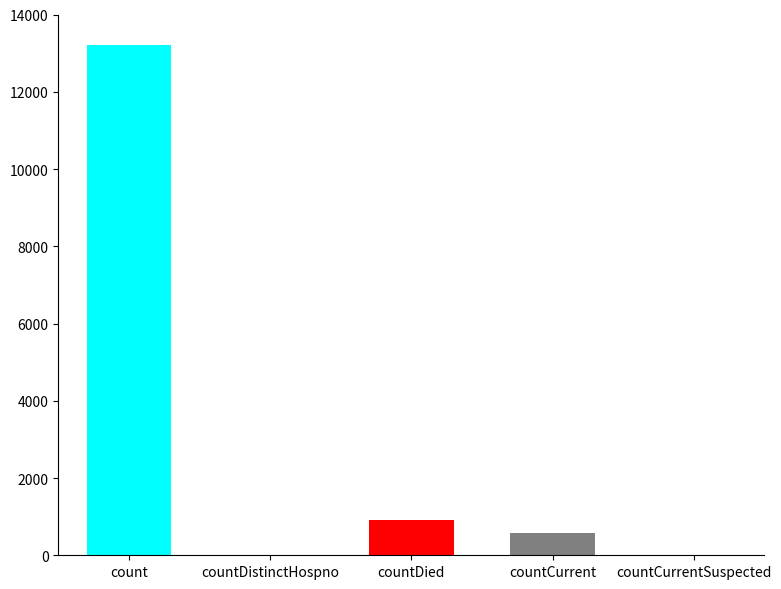

What is the sum of all values?

14705